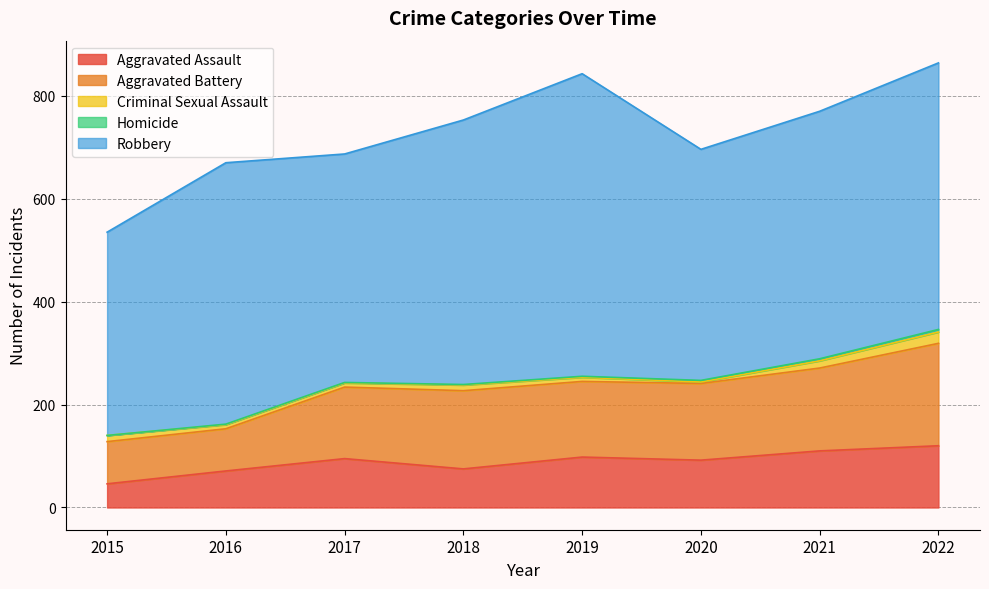

At how many categories does at least one series exceed 587?

1